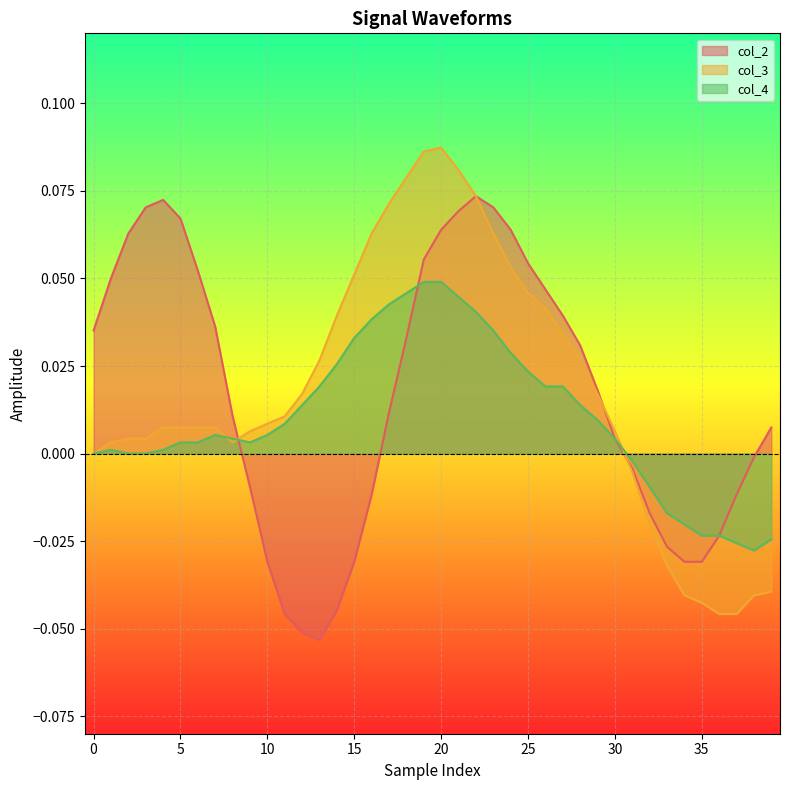

Rank the series by their maximum value, from lowest to highest.

col_4, col_2, col_3